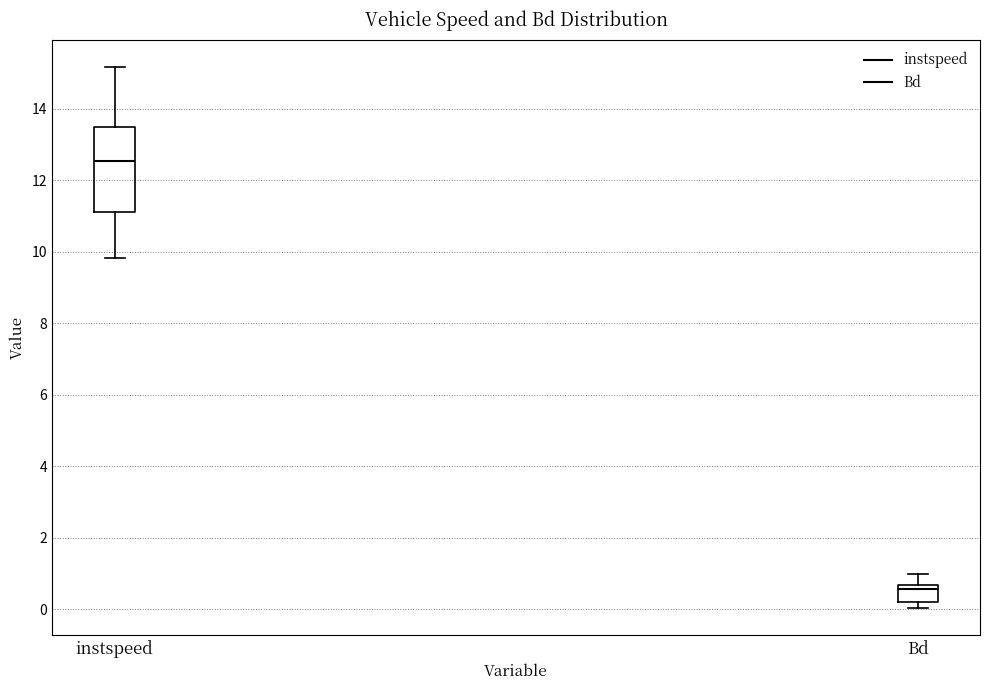

Comparing the boxes themselves (not the whiskers), which one is the tallest?

instspeed